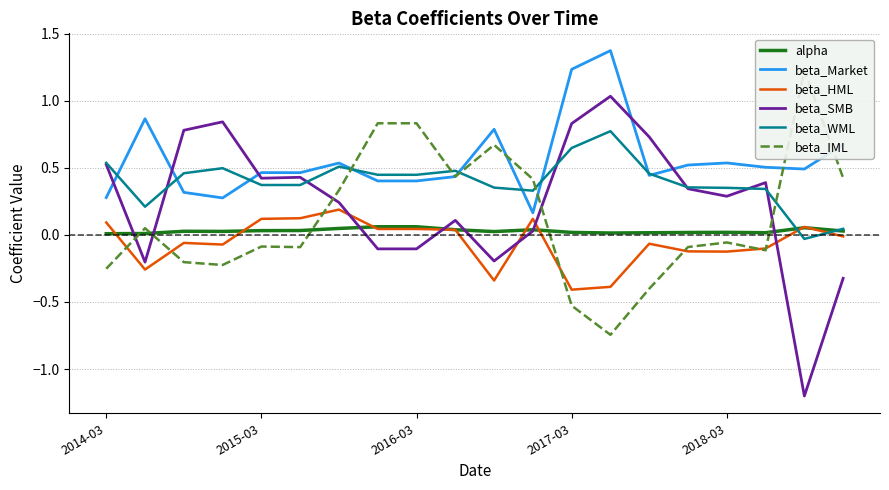

True or false: beta_Market has a value of 0.4 at 2016-03.

True